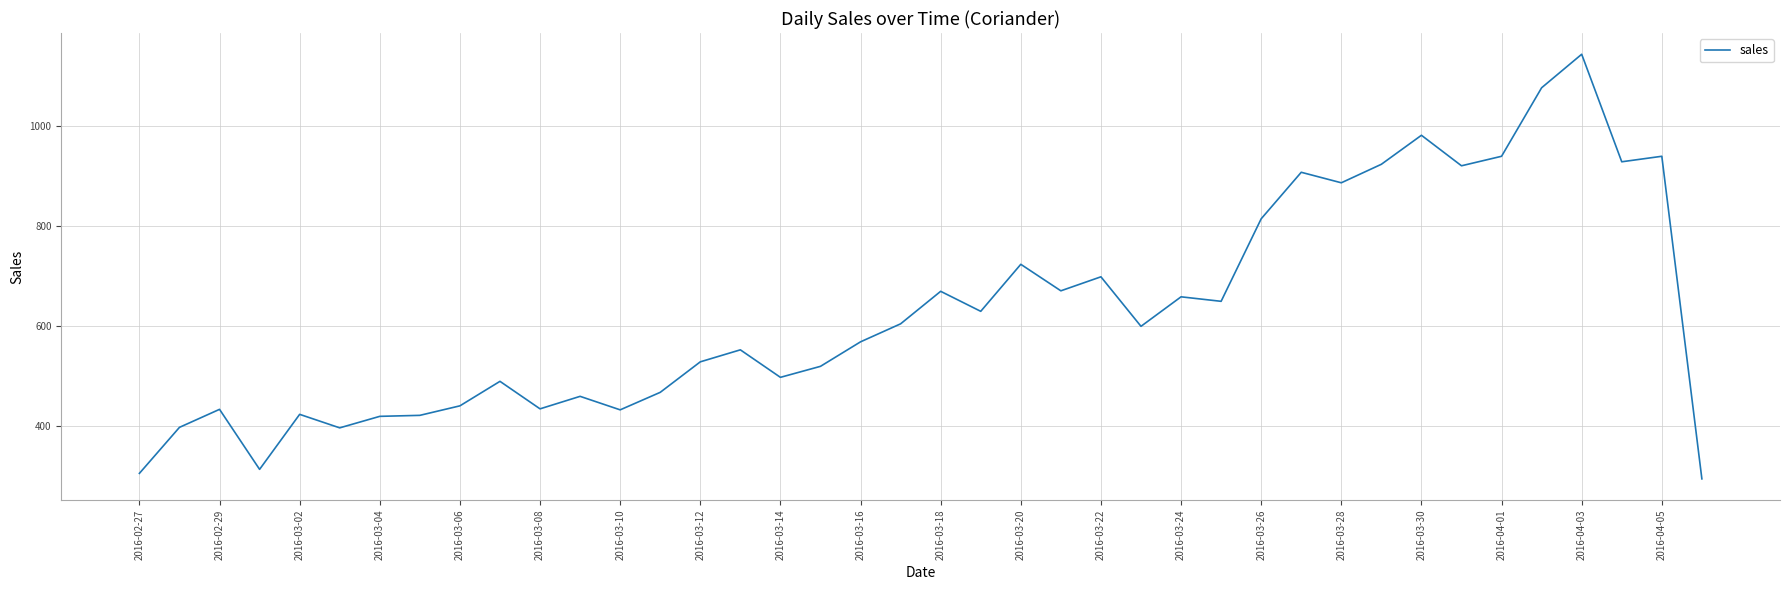

What is the greatest value displayed?

1144